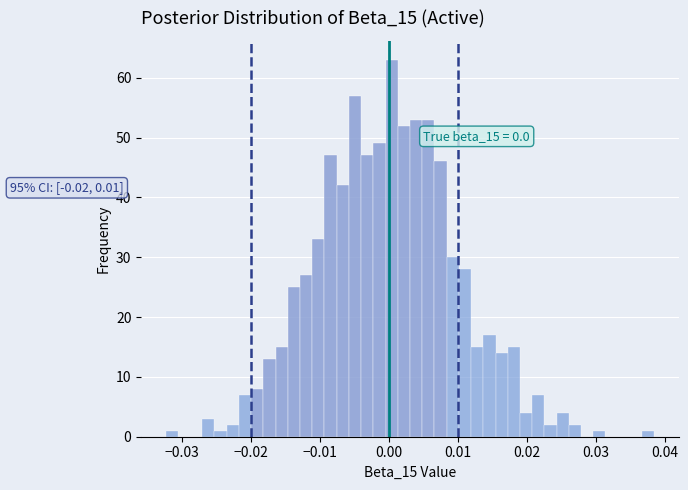

Around what value on the x-axis is the tallest bar? Give the approximate position of its centre, as read against the axis.

0.000